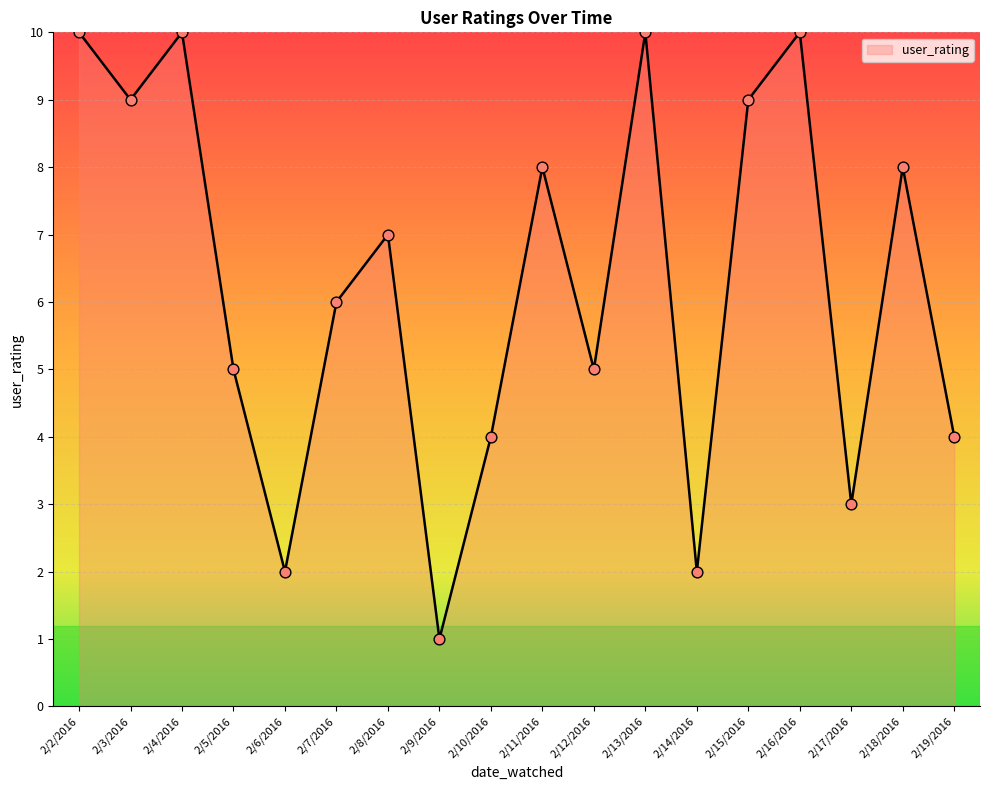

Which has a higher value, 2/18/2016 or 2/19/2016?

2/18/2016